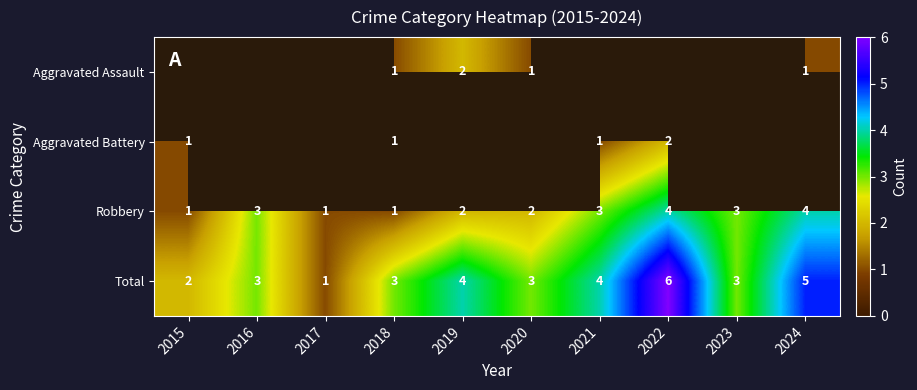

Is the value of Aggravated Assault at 2019 greater than the value of Robbery at 2016?

No